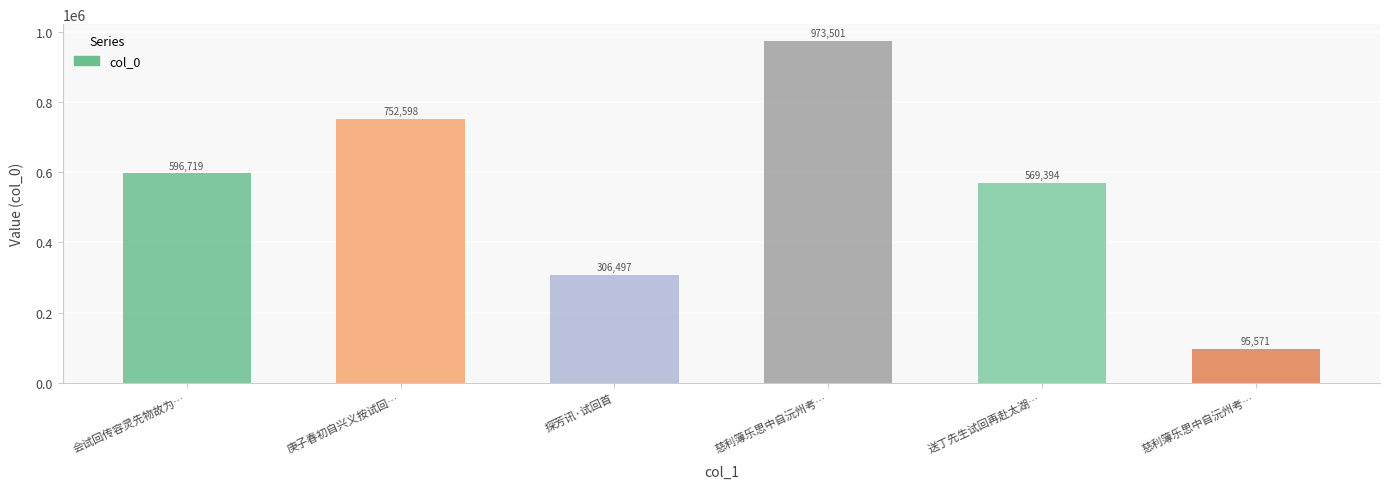

Which label corresponds to the smallest value in the chart?

慈利簿乐思中自沅州考…